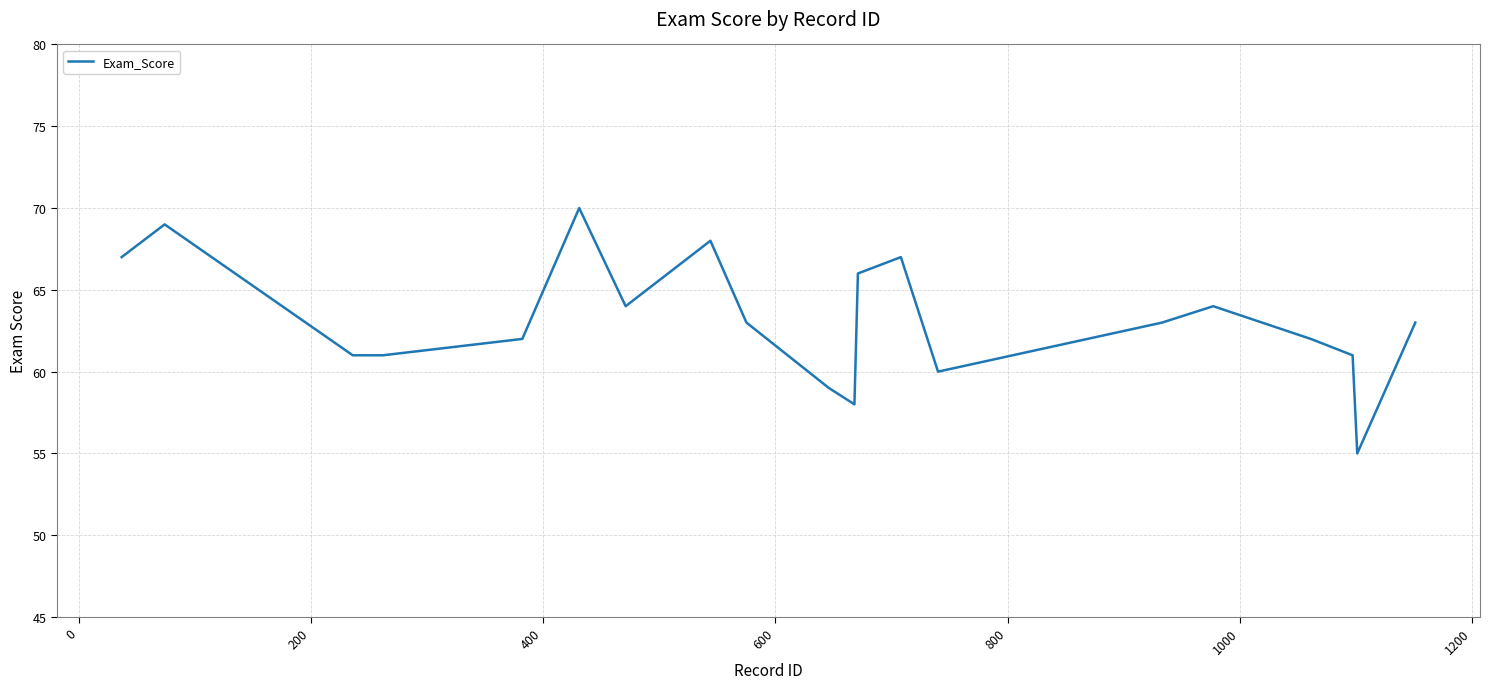

What is the maximum value shown in the chart?

70